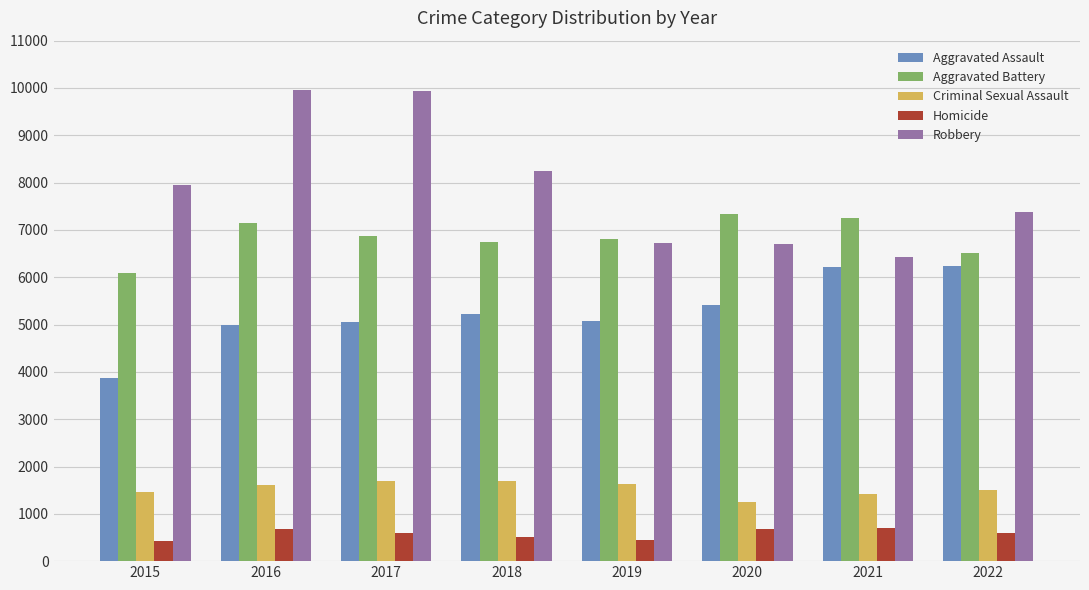

What is the value of the Aggravated Battery bar at the 7th from the left?

7257